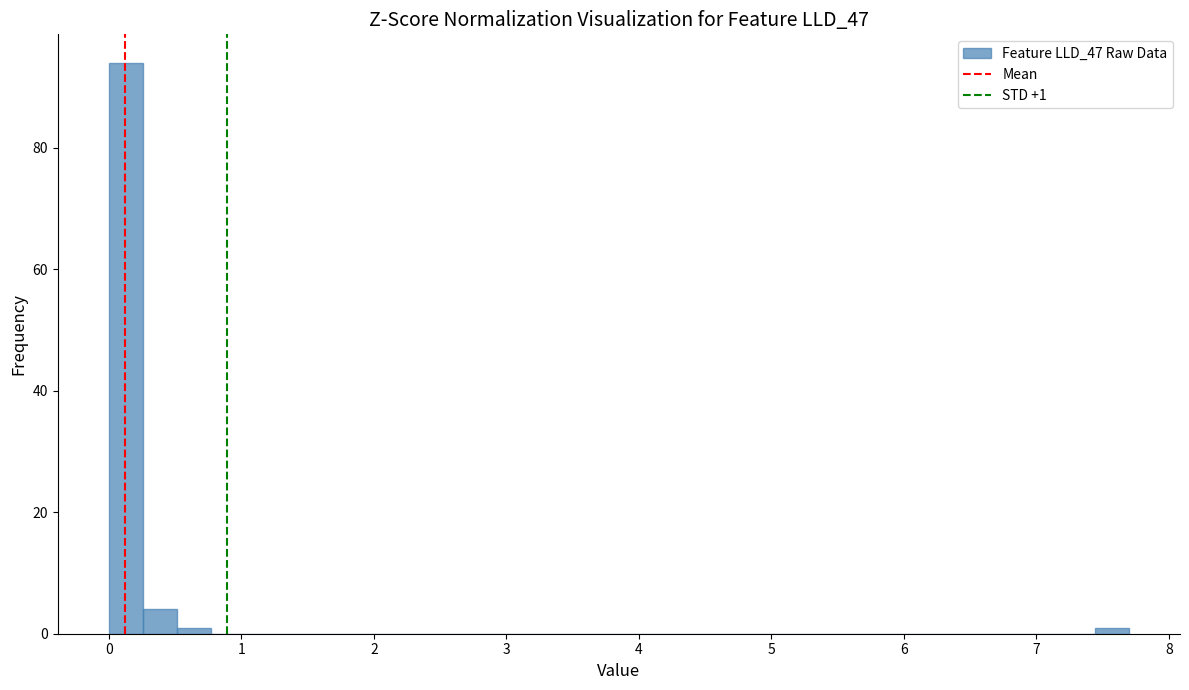

Around what value on the x-axis is the tallest bar? Give the approximate position of its centre, as read against the axis.

0.1